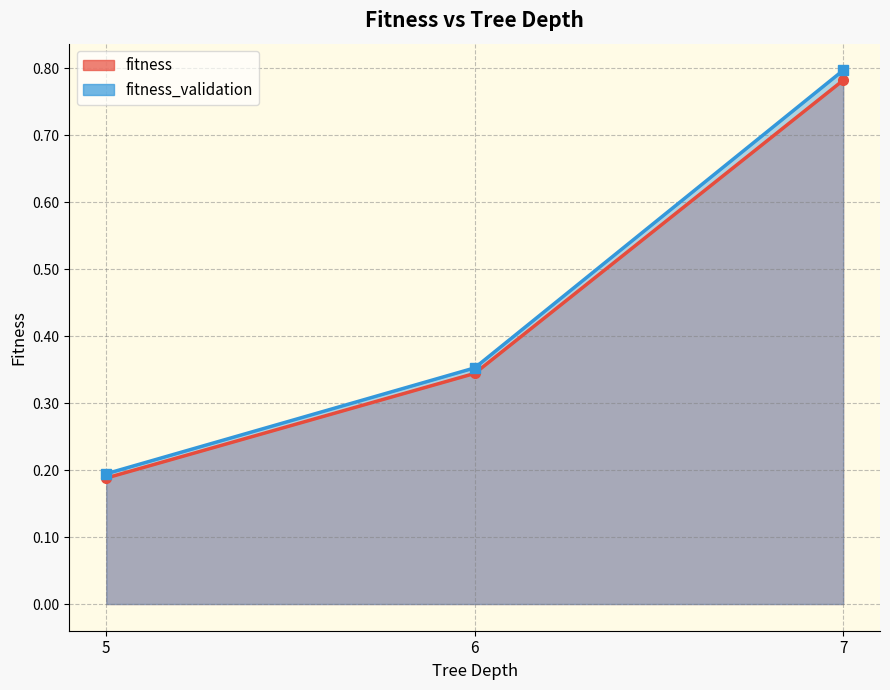

Is the value of fitness_validation at 7 greater than the value of fitness at 5?

Yes